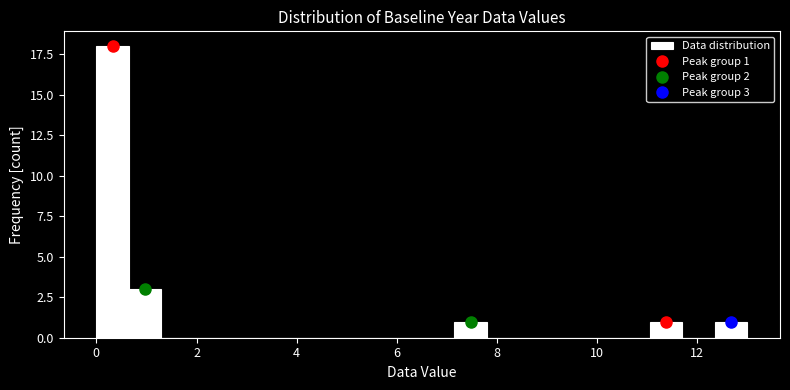

Read against the x-axis, roughly where is the centre of the tallest bar?

0.4